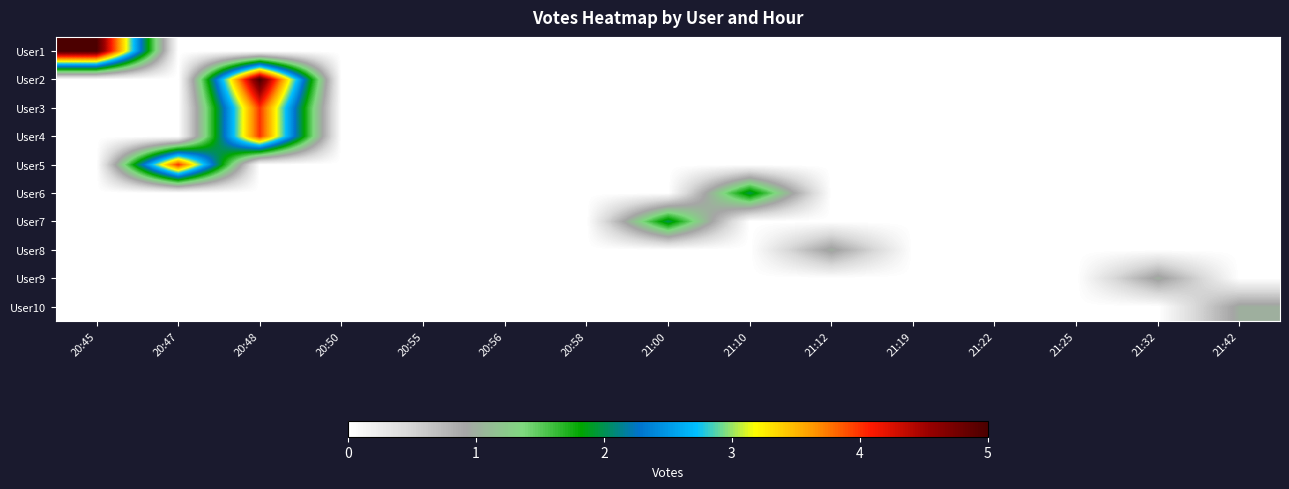

Reading right to left, extract all data points from this chart.

User1: 21:42=0	21:32=0	21:25=0	21:22=0	21:19=0	21:12=0	21:10=0	21:00=0	20:58=0	20:56=0	20:55=0	20:50=0	20:48=0	20:47=0	20:45=5
User2: 21:42=0	21:32=0	21:25=0	21:22=0	21:19=0	21:12=0	21:10=0	21:00=0	20:58=0	20:56=0	20:55=0	20:50=0	20:48=5	20:47=0	20:45=0
User3: 21:42=0	21:32=0	21:25=0	21:22=0	21:19=0	21:12=0	21:10=0	21:00=0	20:58=0	20:56=0	20:55=0	20:50=0	20:48=4	20:47=0	20:45=0
User4: 21:42=0	21:32=0	21:25=0	21:22=0	21:19=0	21:12=0	21:10=0	21:00=0	20:58=0	20:56=0	20:55=0	20:50=0	20:48=4	20:47=0	20:45=0
User5: 21:42=0	21:32=0	21:25=0	21:22=0	21:19=0	21:12=0	21:10=0	21:00=0	20:58=0	20:56=0	20:55=0	20:50=0	20:48=0	20:47=4	20:45=0
User6: 21:42=0	21:32=0	21:25=0	21:22=0	21:19=0	21:12=0	21:10=2	21:00=0	20:58=0	20:56=0	20:55=0	20:50=0	20:48=0	20:47=0	20:45=0
User7: 21:42=0	21:32=0	21:25=0	21:22=0	21:19=0	21:12=0	21:10=0	21:00=2	20:58=0	20:56=0	20:55=0	20:50=0	20:48=0	20:47=0	20:45=0
User8: 21:42=0	21:32=0	21:25=0	21:22=0	21:19=0	21:12=1	21:10=0	21:00=0	20:58=0	20:56=0	20:55=0	20:50=0	20:48=0	20:47=0	20:45=0
User9: 21:42=0	21:32=1	21:25=0	21:22=0	21:19=0	21:12=0	21:10=0	21:00=0	20:58=0	20:56=0	20:55=0	20:50=0	20:48=0	20:47=0	20:45=0
User10: 21:42=1	21:32=0	21:25=0	21:22=0	21:19=0	21:12=0	21:10=0	21:00=0	20:58=0	20:56=0	20:55=0	20:50=0	20:48=0	20:47=0	20:45=0